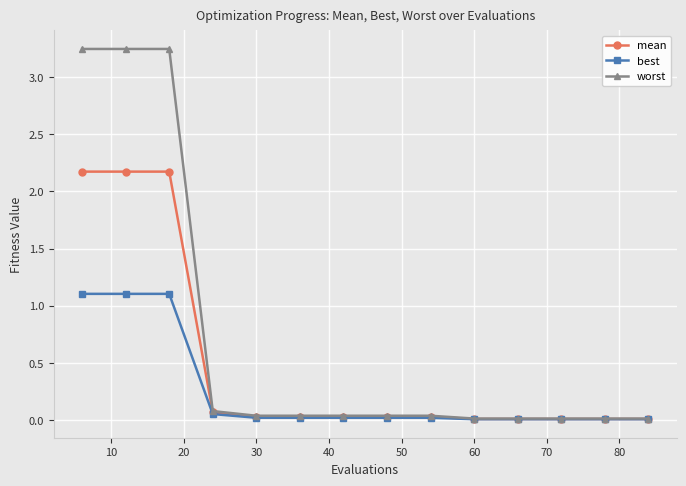

Which series has the largest total across all categories?

worst